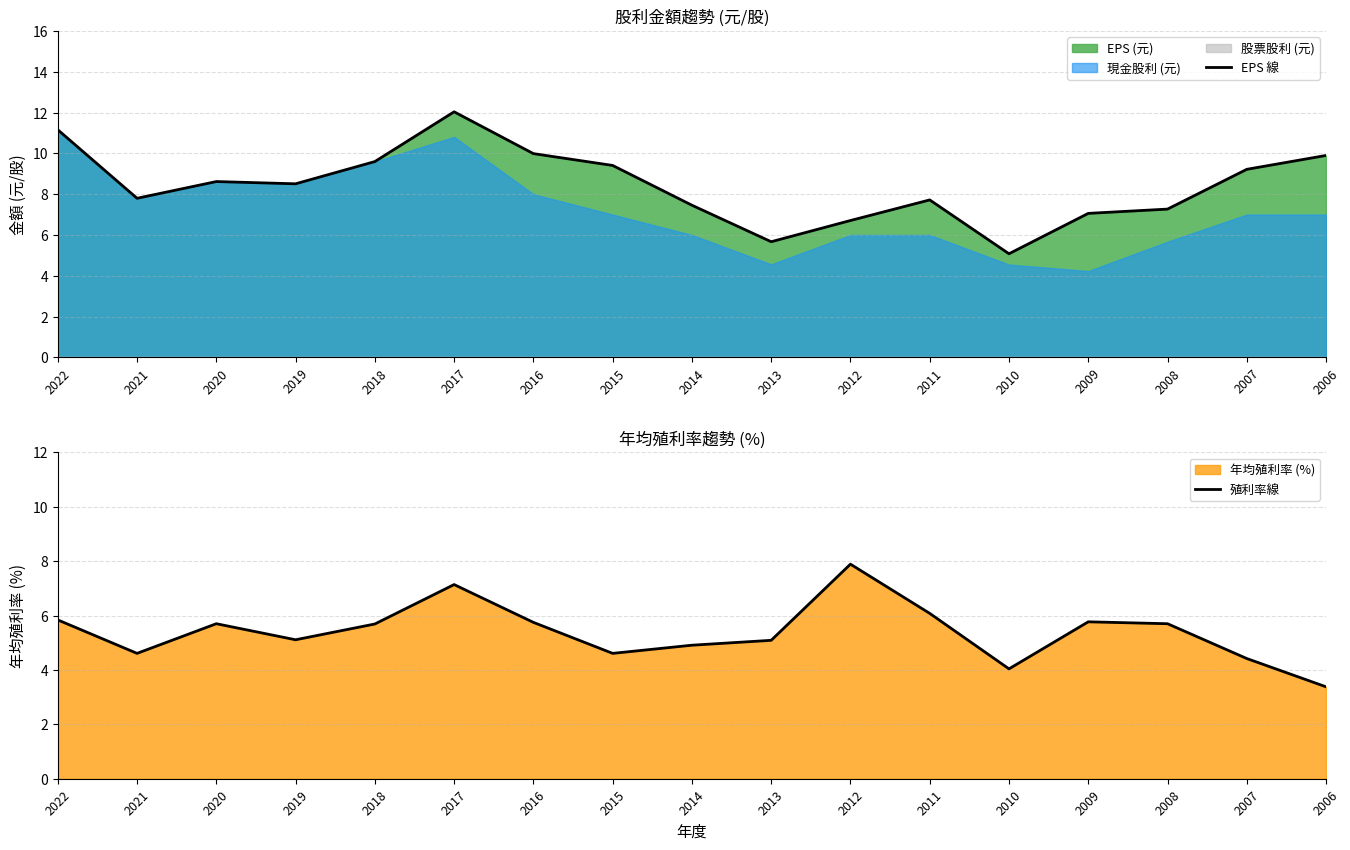

At which label does 殖利率線 reach its peak?

2012